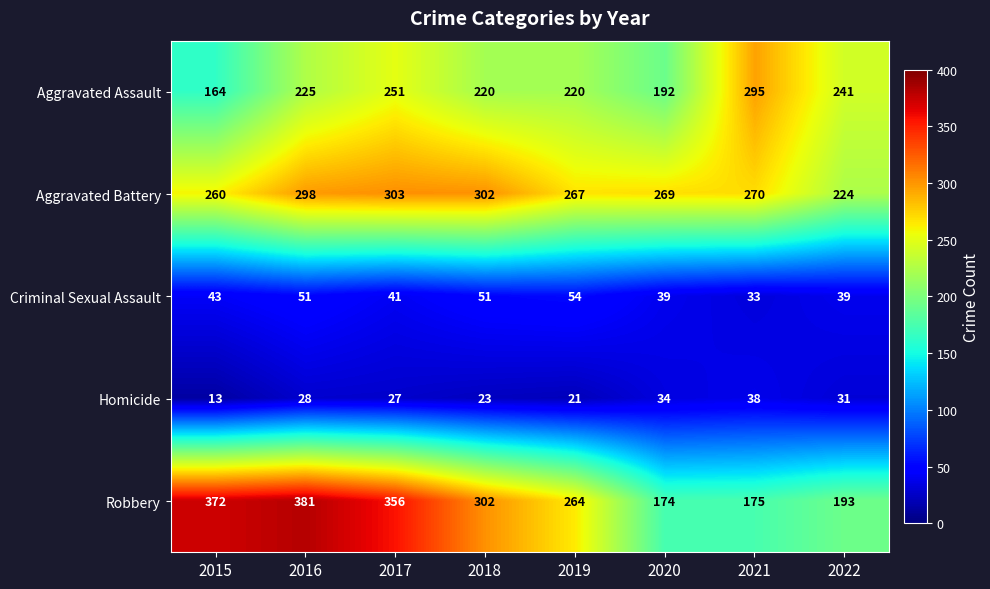

What is the total value across all series at 2019?

826